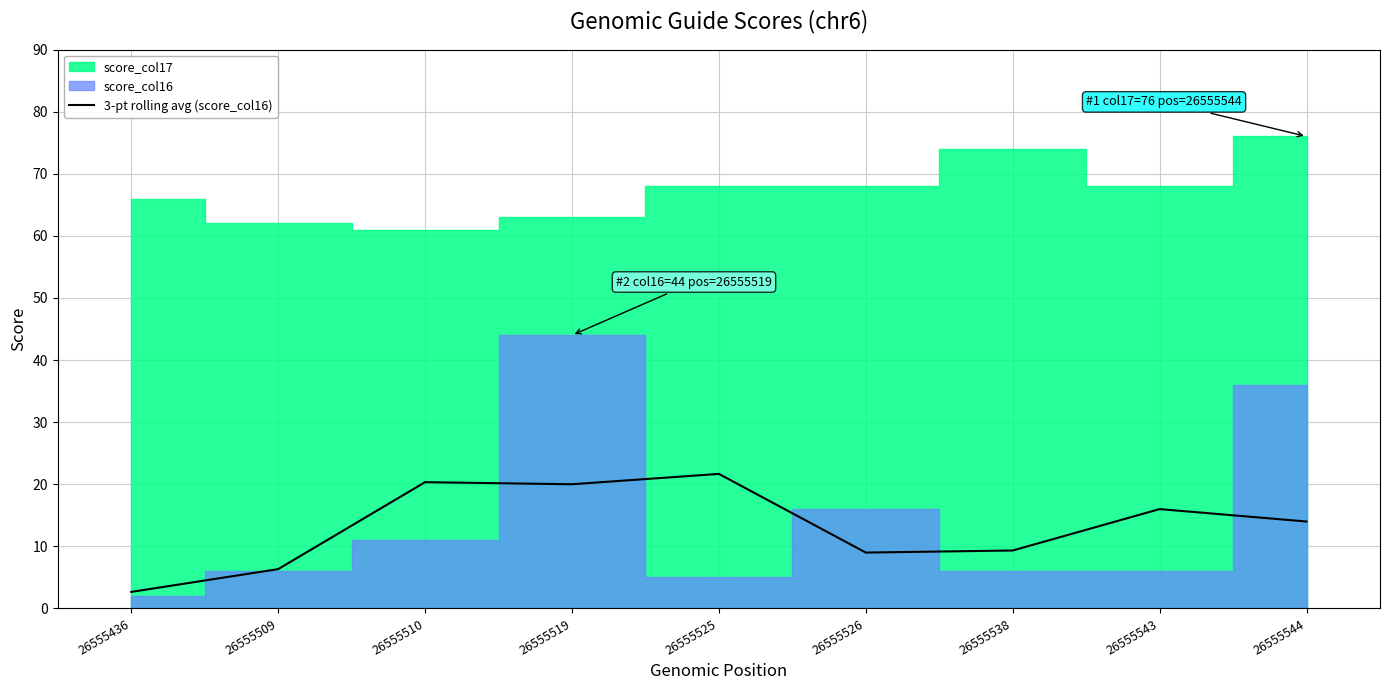

What is the value of the 4th point from the left?

20.0